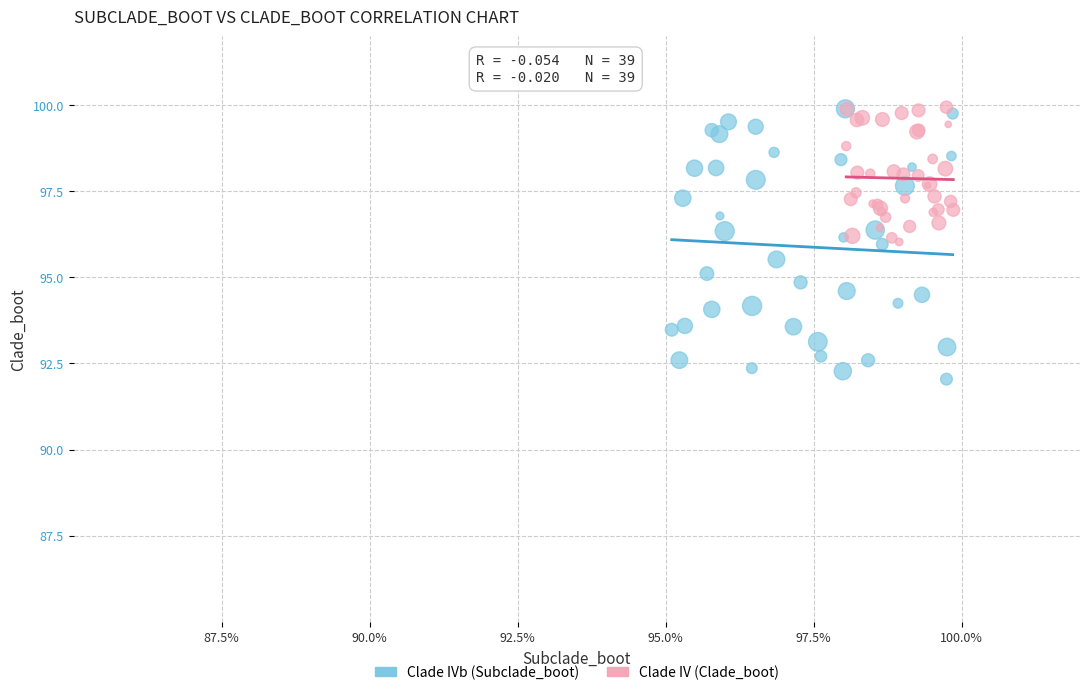

What are all the series names shown in the legend?

Clade IVb (Subclade_boot), Clade IV (Clade_boot)